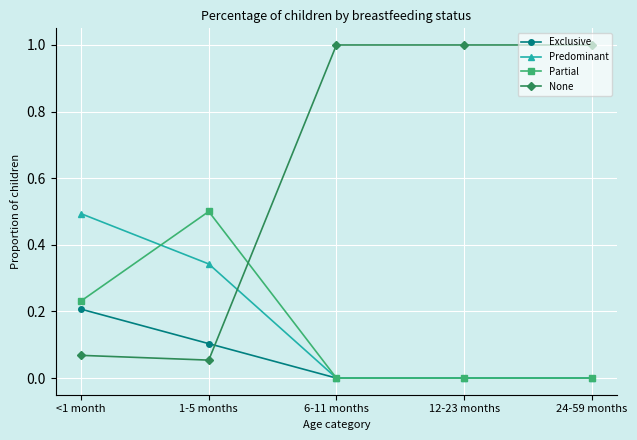

What is the label of the 1st point from the right?

24-59 months